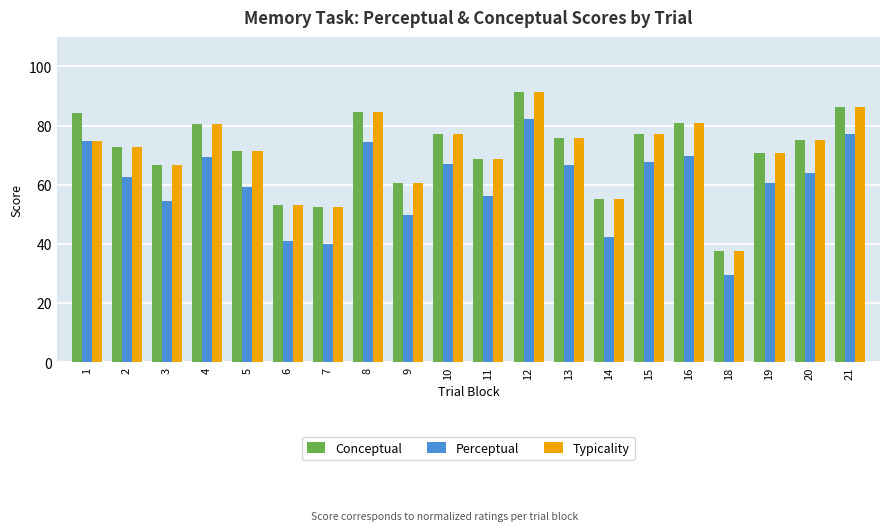

At which label does Perceptual reach its minimum?

18